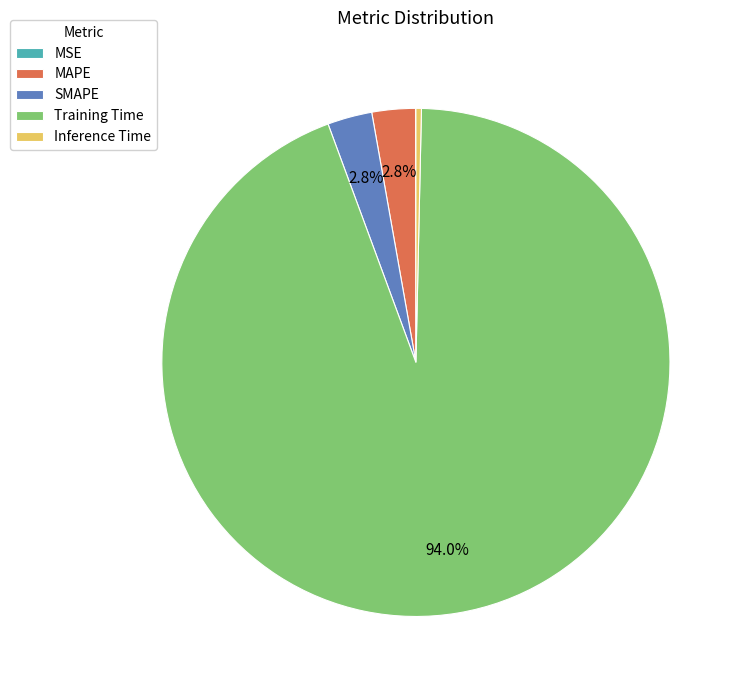

What percentage is the SMAPE slice, to the nearest percent?

3%